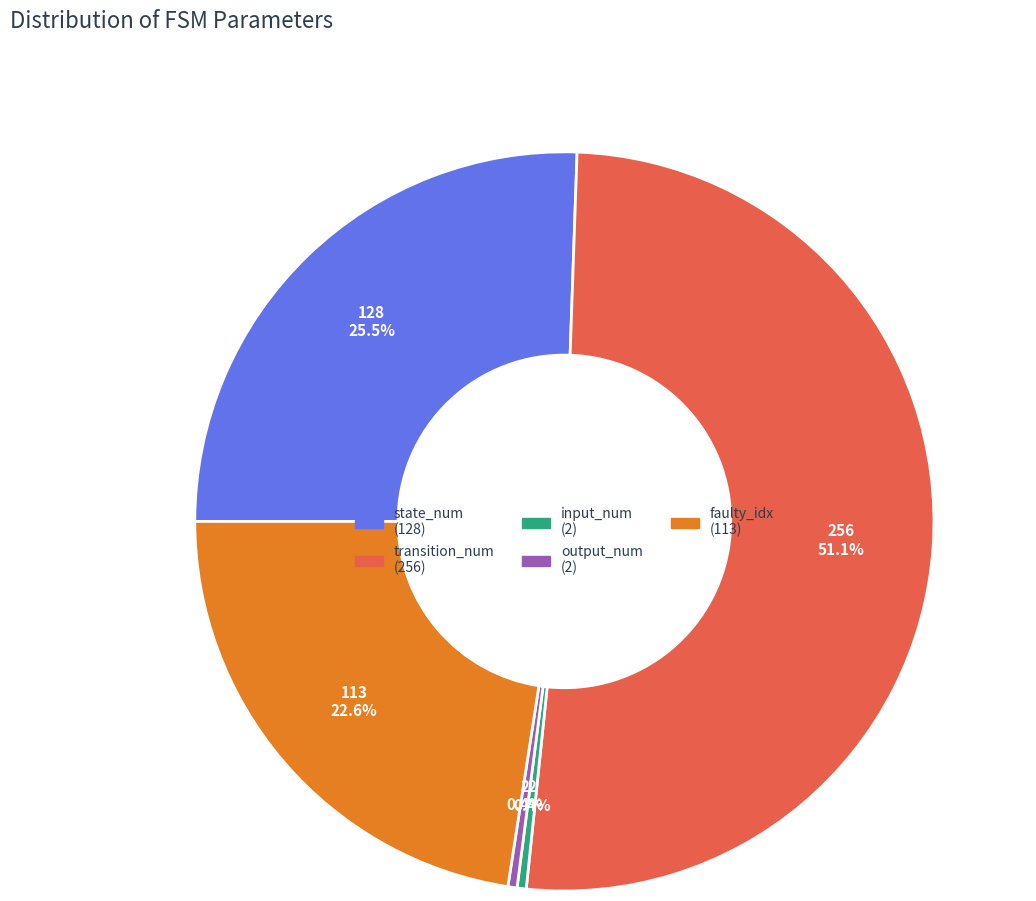

How many slices are in this pie chart?

5